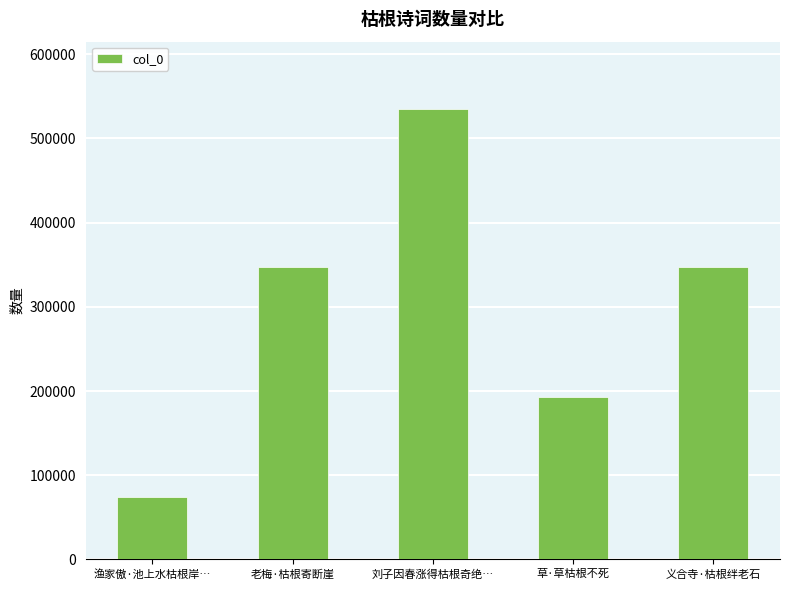

Which label corresponds to the smallest value in the chart?

渔家傲·池上水枯根岸…